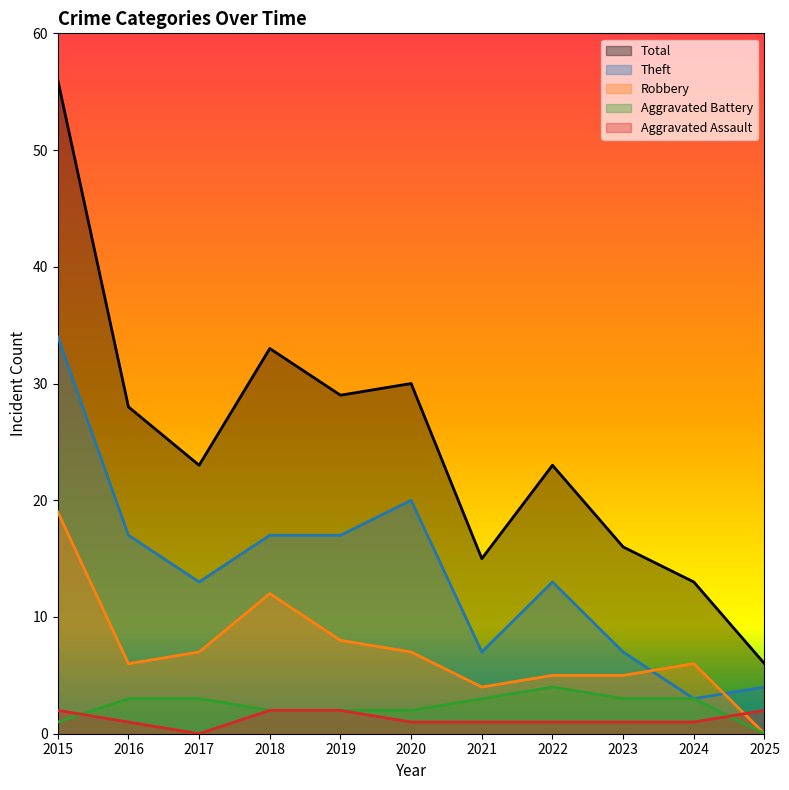

Reading right to left, what are all the values shown in this chart?

Aggravated Assault: 2	1	1	1	1	1	2	2	0	1	2
Aggravated Battery: 0	3	3	4	3	2	2	2	3	3	1
Robbery: 0	6	5	5	4	7	8	12	7	6	19
Theft: 4	3	7	13	7	20	17	17	13	17	34
Total: 6	13	16	23	15	30	29	33	23	28	56